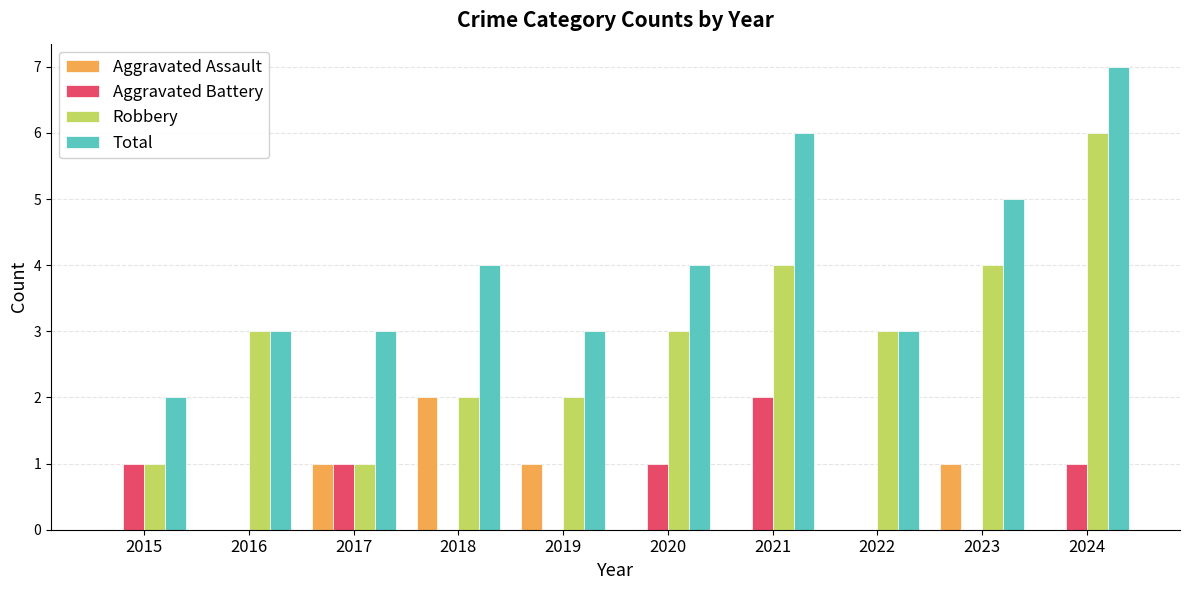

Which series changed the most between 2016 and 2018?

Aggravated Assault